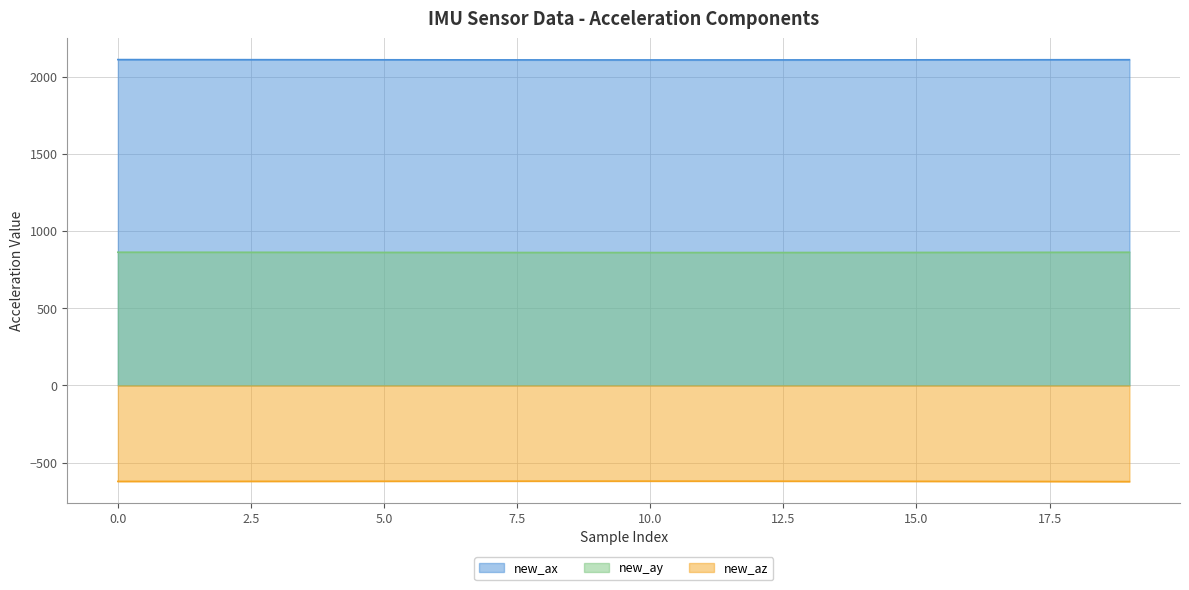

True or false: new_ax has a value of 1427.7 at 19.

False